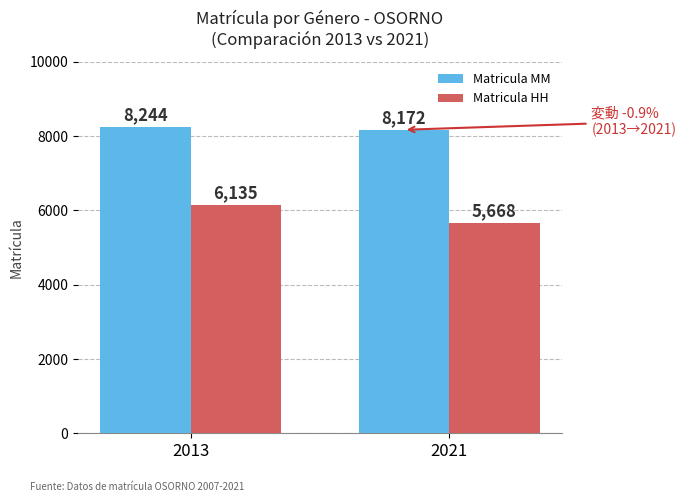

What is the value of the Matricula HH bar at the 1st from the left?

6135